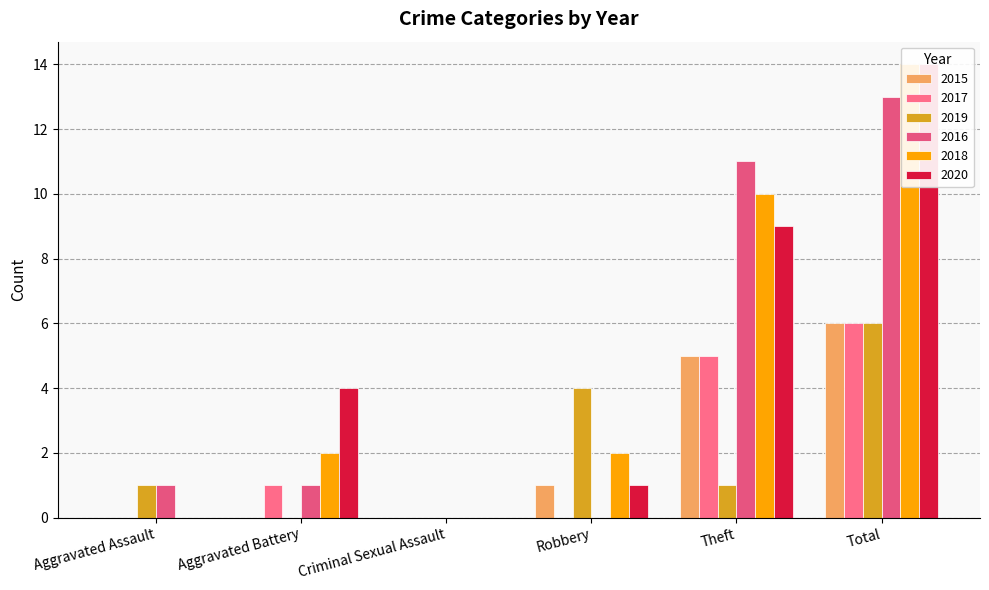

What is the label of the 4th bar from the right?

Criminal Sexual Assault